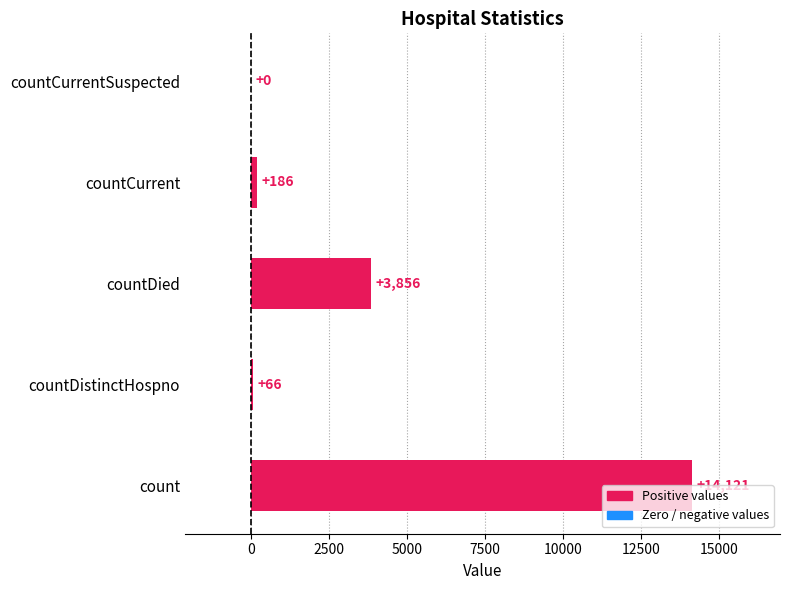

Where is the data nearest to the value 7060?

countDied